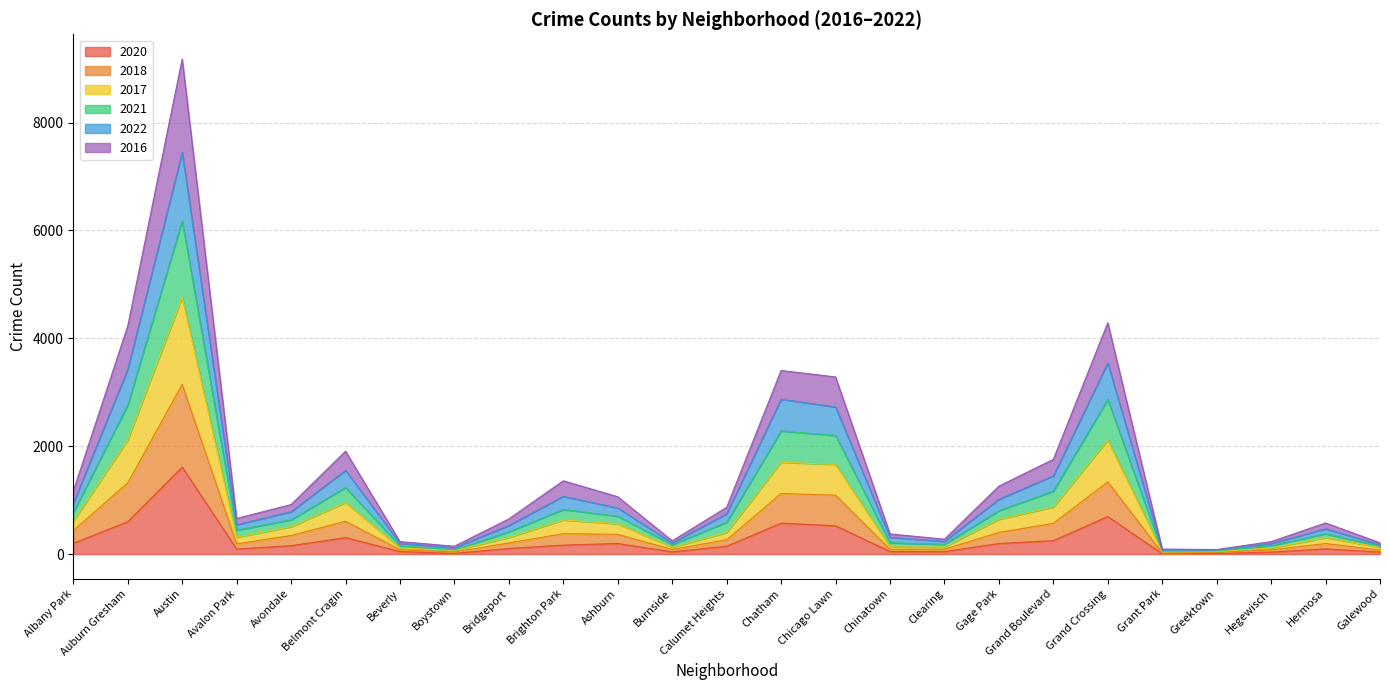

Does the chart display data point markers on the line(s)?

No